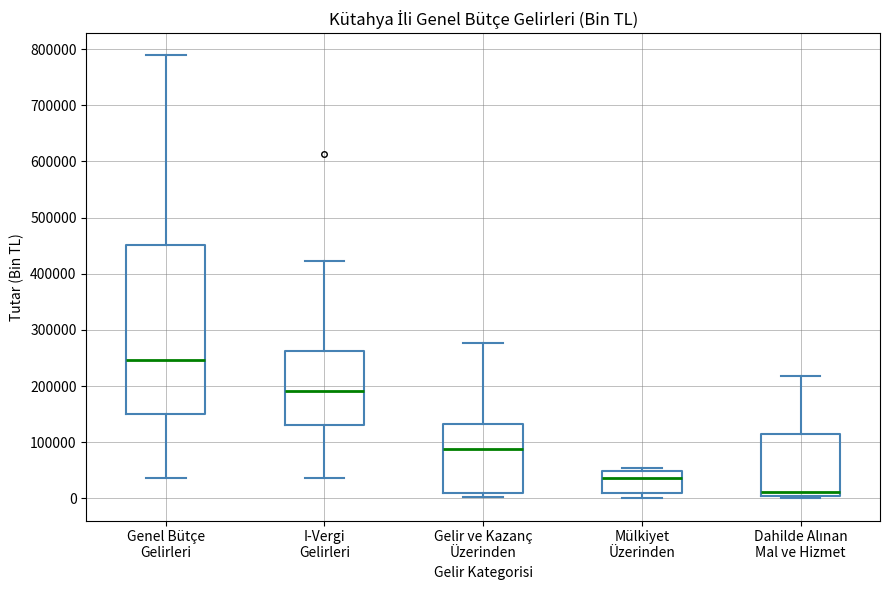

Reading left to right, transcribe this box plot: for each box, give where its median line is, the range the box spans, and where its two whiskers end, as read against the y-axis. The values are not printed on the chart, so give them approximately, as read against the axis.

Genel Bütçe Gelirleri: median 250000, box 150000 to 450000, whiskers 40000 to 790000
I-Vergi Gelirleri: median 190000, box 130000 to 260000, whiskers 40000 to 420000
Gelir ve Kazanç Üzerinden: median 90000, box 10000 to 130000, whiskers 0 to 280000
Mülkiyet Üzerinden: median 40000, box 10000 to 50000, whiskers 0 to 50000 (just above the box's upper edge)
Dahilde Alınan Mal ve Hizmet: median 10000, box 0 to 110000, whiskers 0 (just below the box's lower edge) to 220000